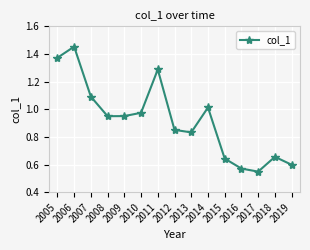

Does the chart have visible grid lines?

Yes